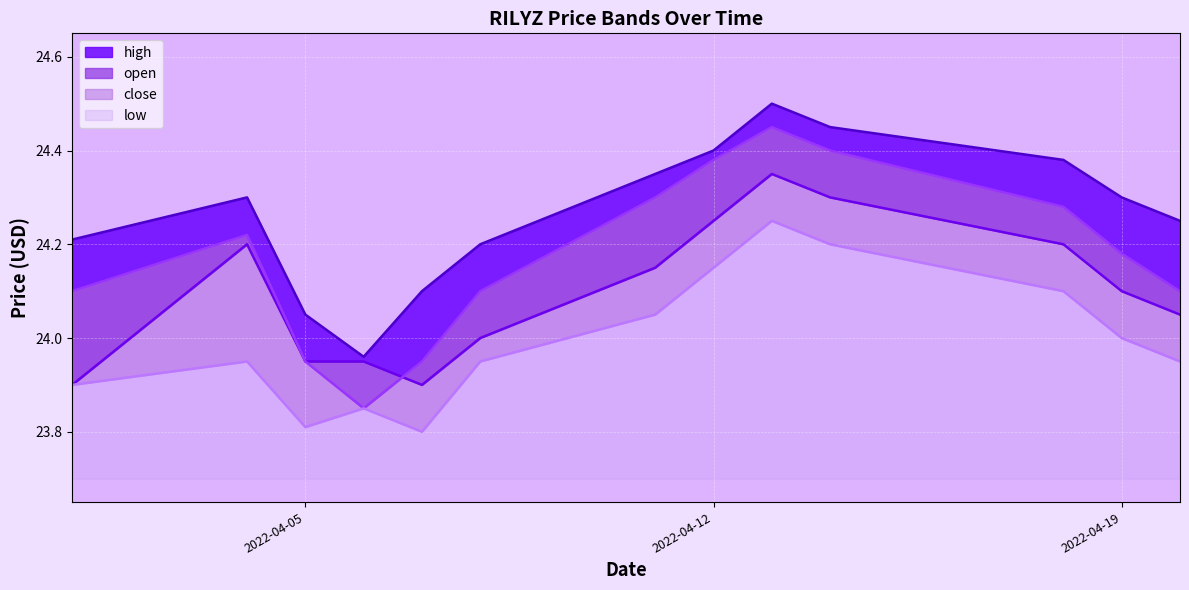

At which label is high closest to 24?

2022-04-06